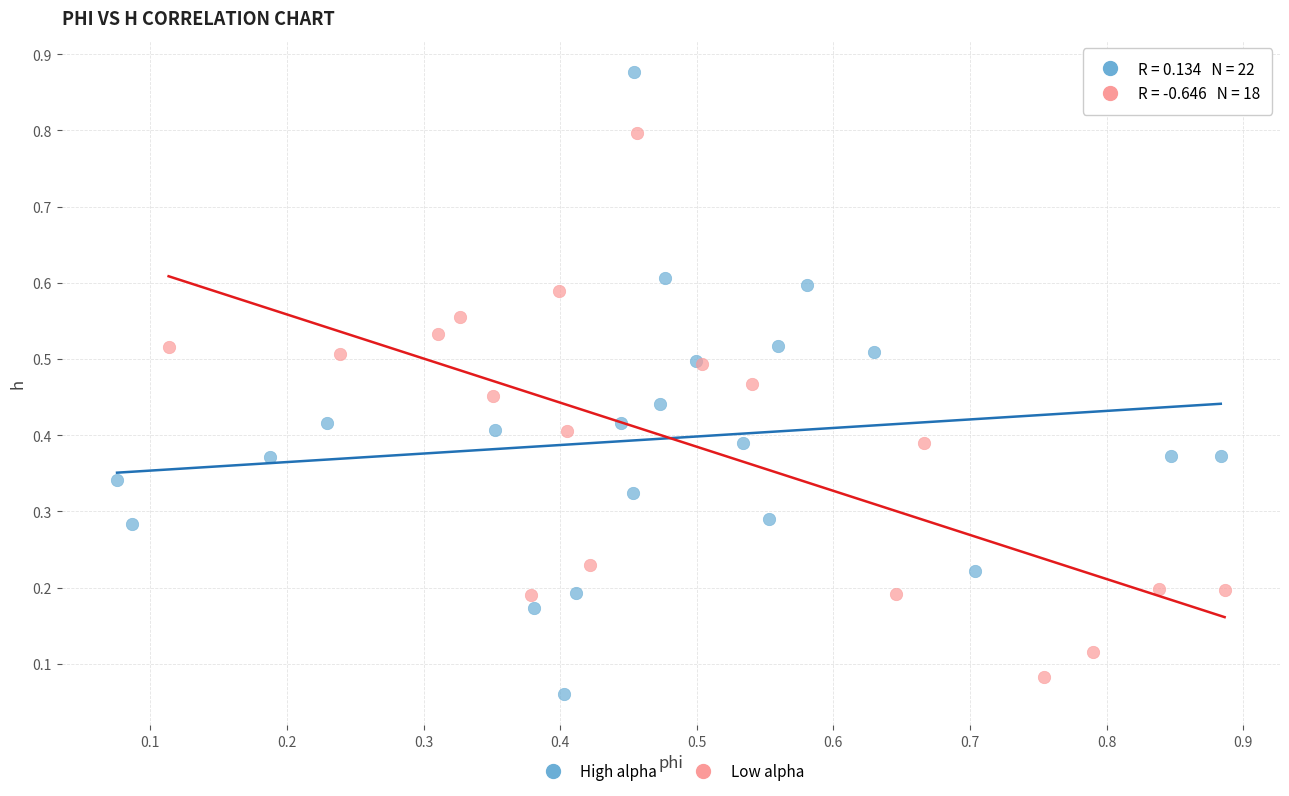

Which series has the largest Y range (max minus min)?

High alpha